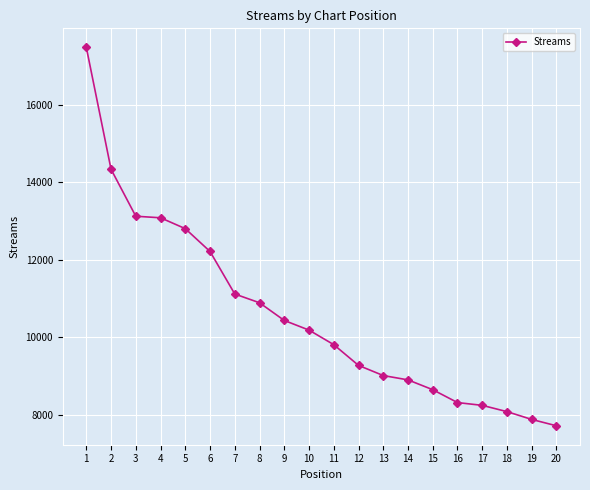

Read the value at 12, to the nearest 10.

9280